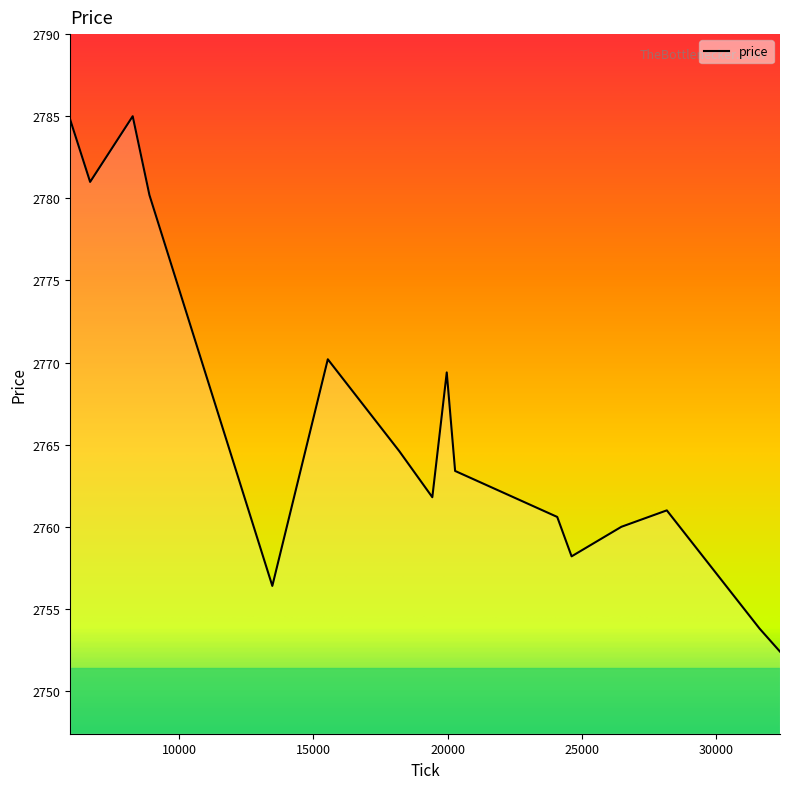

Is this an area chart (filled region under the line)?

Yes